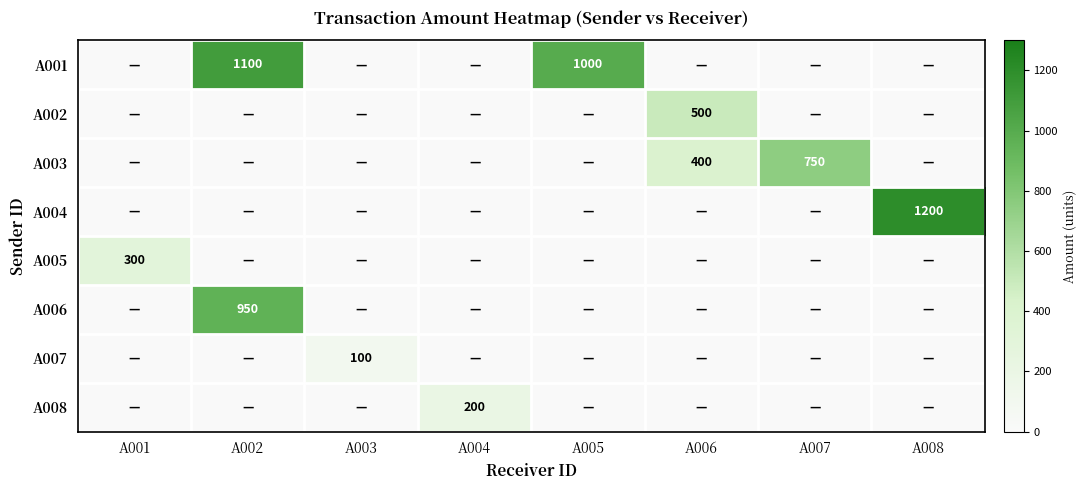

At which category does the chart reach its minimum across all series?

A001